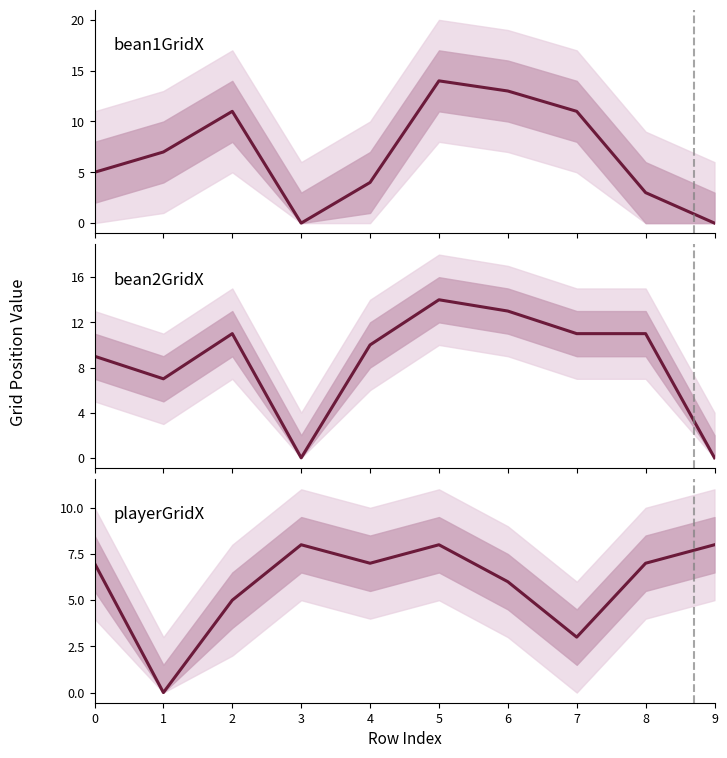

What is the spread (max minus min) of values at 2?

6